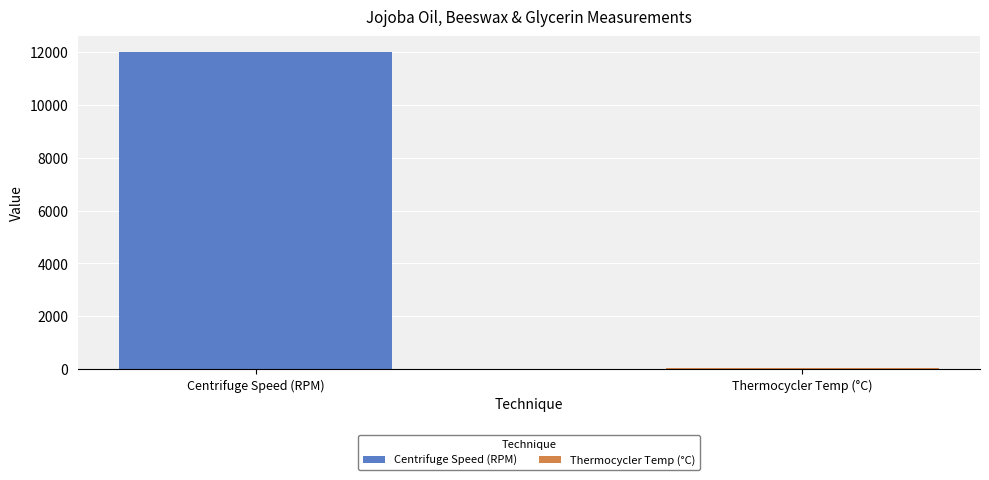

What is the maximum value shown in the chart?

12000